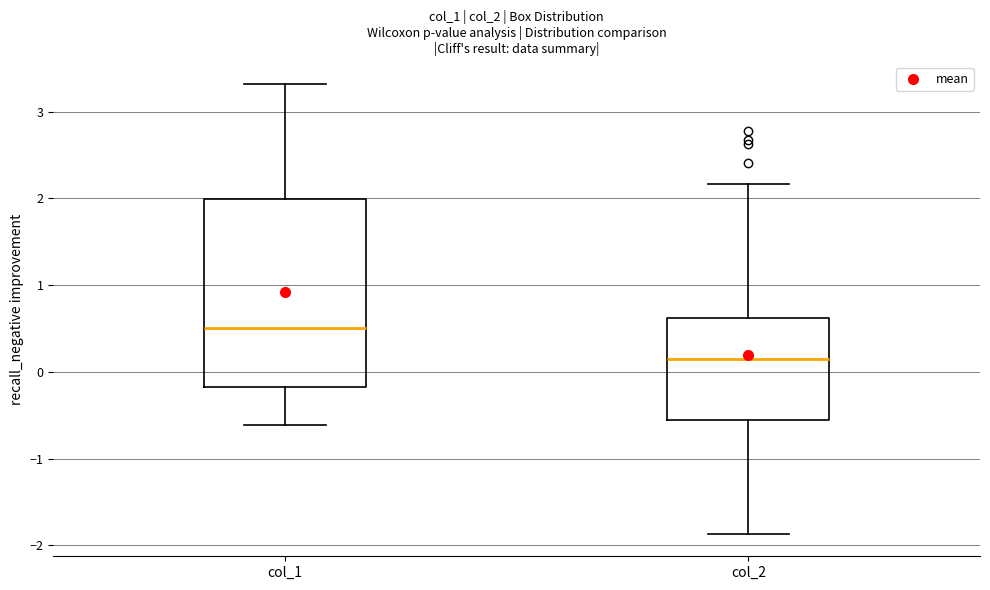

Where does the median line of the box for col_1 sit on the y-axis? The values are not printed on the chart, so give them approximately, as read against the axis.

0.5